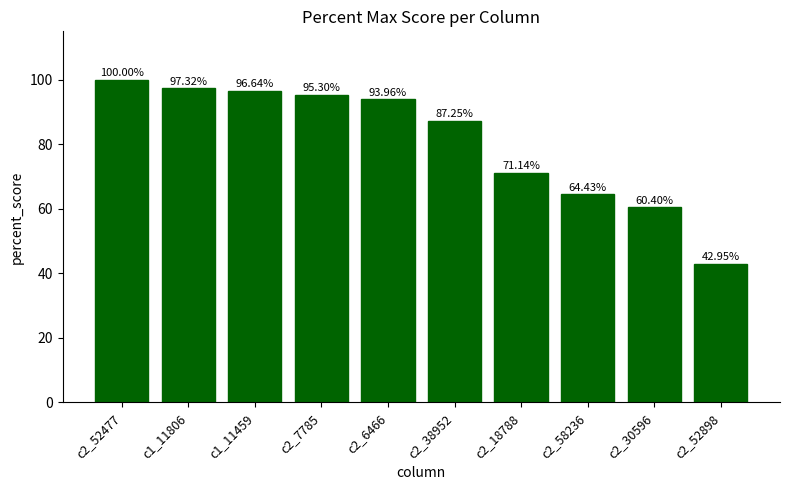

List the labels in order of value, largest first.

c2_52477, c1_11806, c1_11459, c2_7785, c2_6466, c2_38952, c2_18788, c2_58236, c2_30596, c2_52898